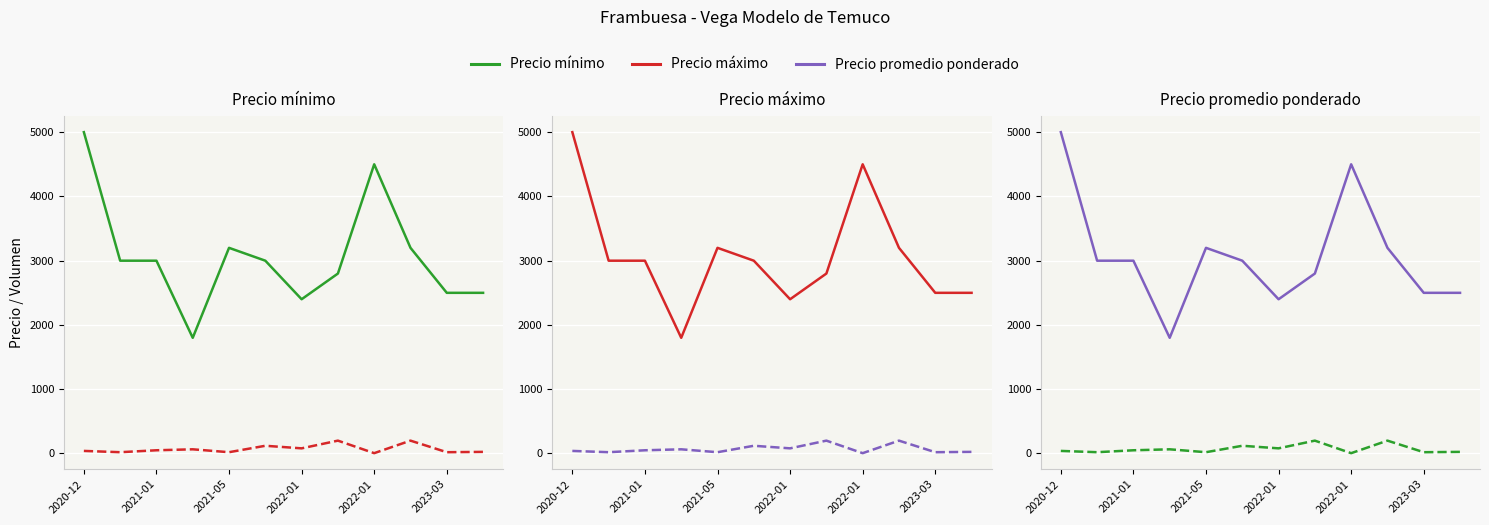

In Volumen, how many points are higher than both neighbors (excluding endpoints)?

4